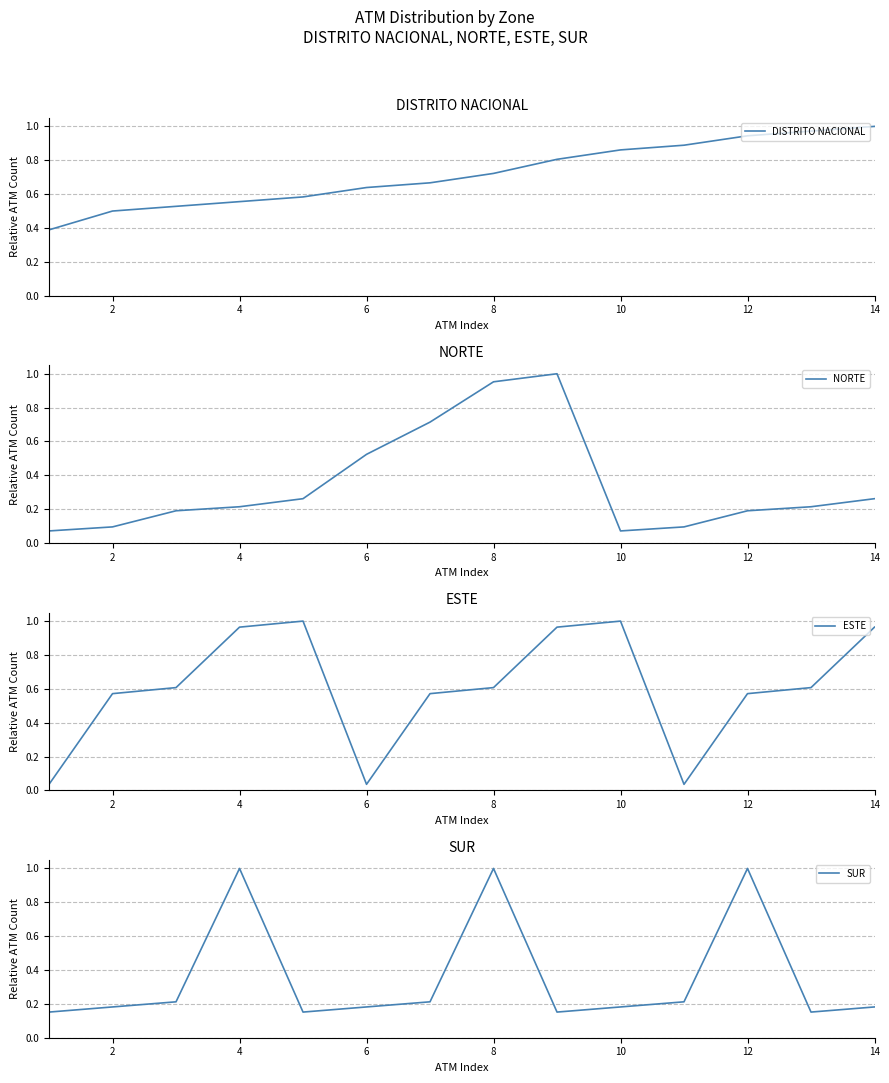

After their last crossing, which series has the higher values: NORTE or SUR?

NORTE